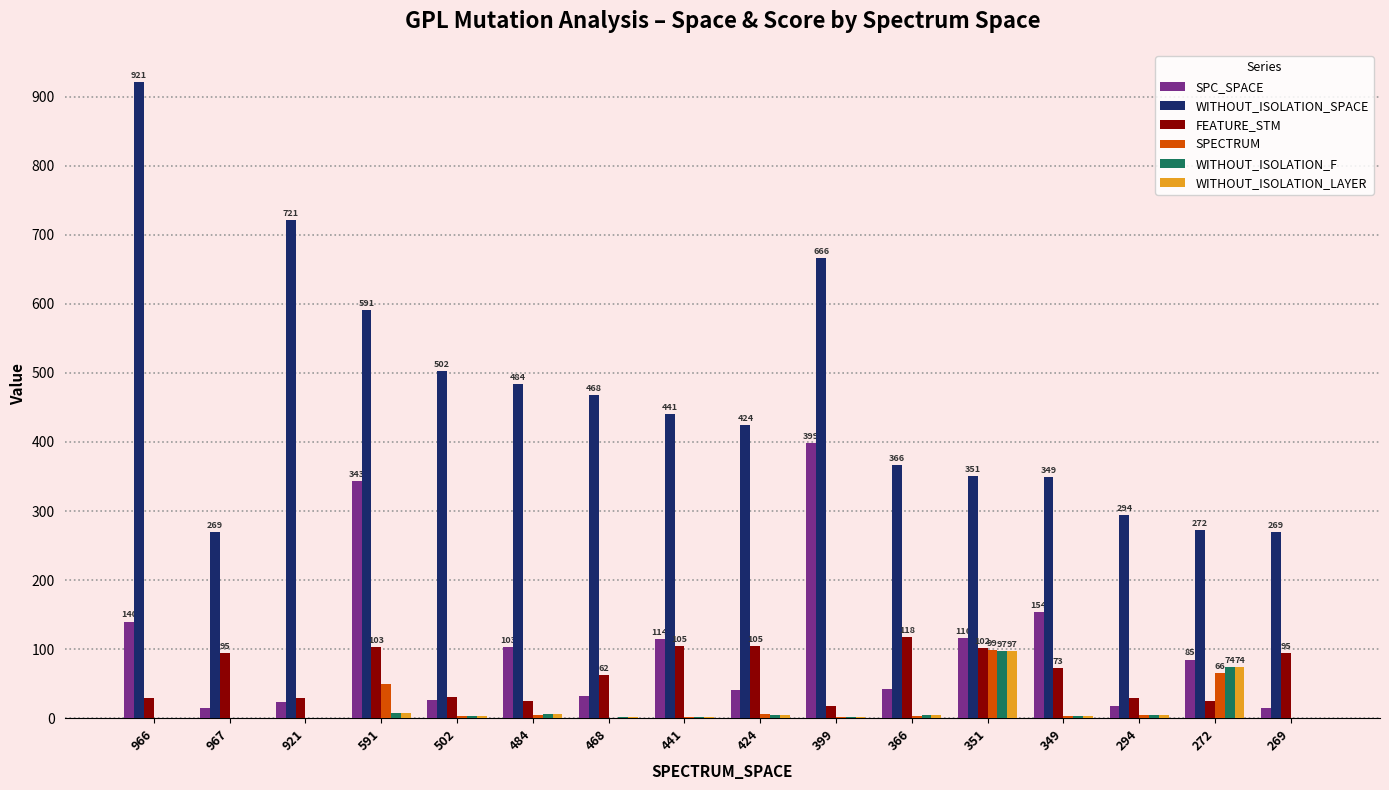

Between 468 and 351, which series saw the biggest shift?

WITHOUT_ISOLATION_SPACE